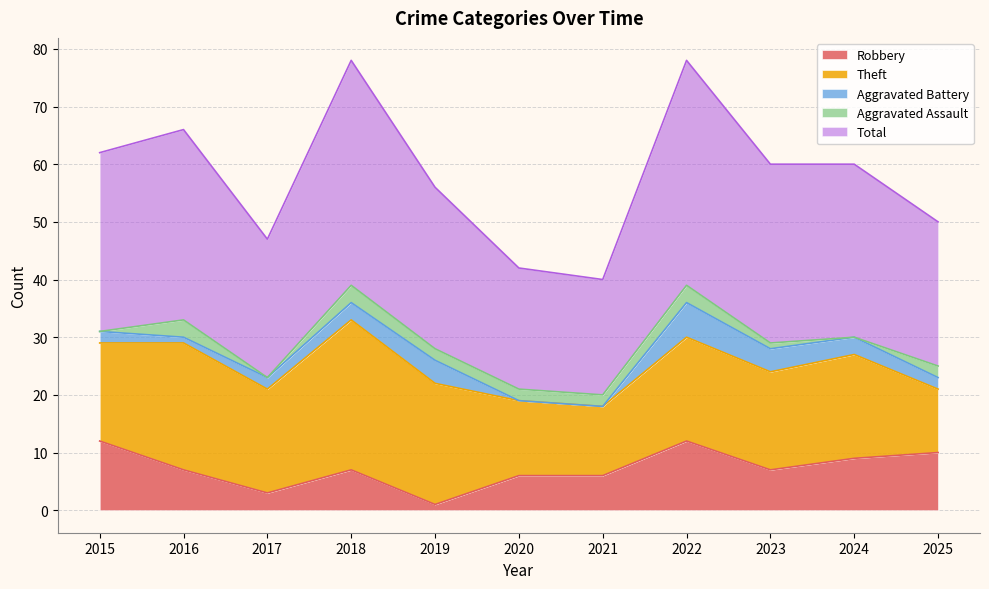

What is the approximate value of Theft at 2022?

18